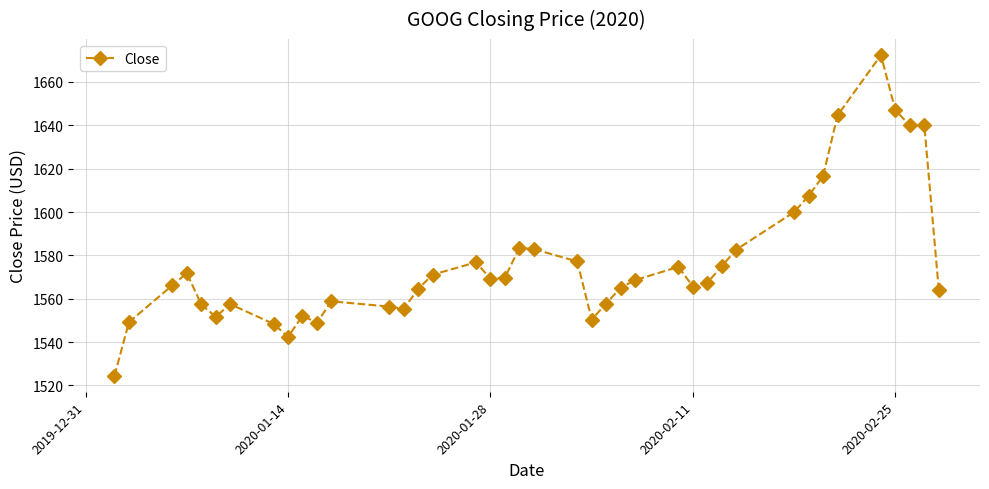

What is the value of the 3rd point from the left?

1566.2